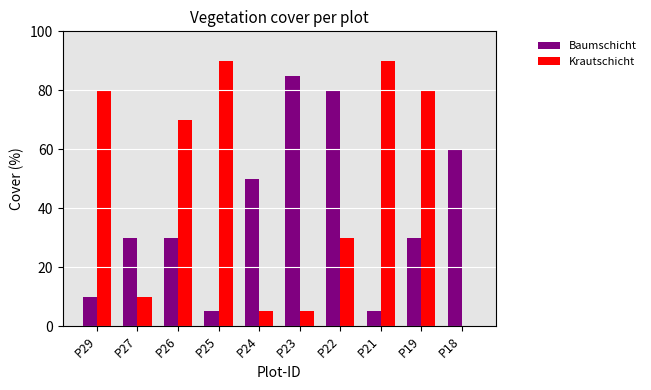

Reading left to right, what are all the values shown in this chart?

Baumschicht: P29=10	P27=30	P26=30	P25=5	P24=50	P23=85	P22=80	P21=5	P19=30	P18=60
Krautschicht: P29=80	P27=10	P26=70	P25=90	P24=5	P23=5	P22=30	P21=90	P19=80	P18=0